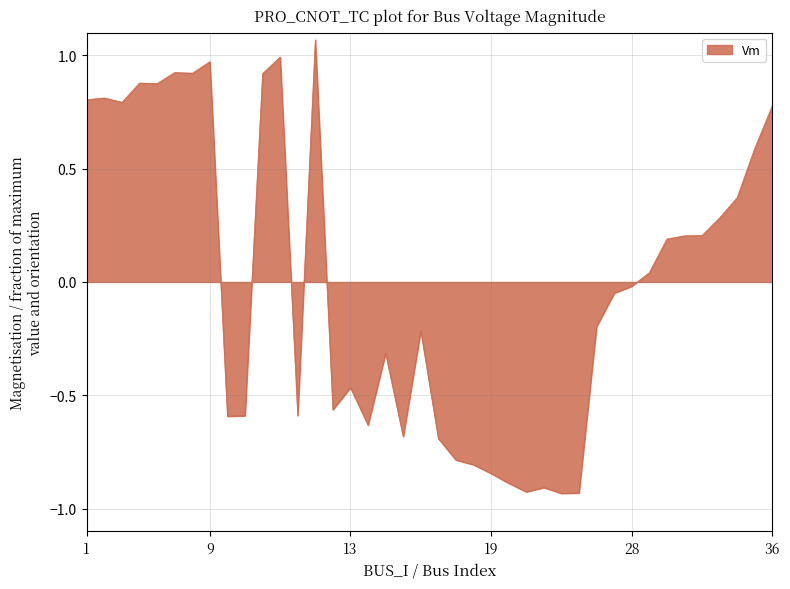

Does the chart have visible grid lines?

Yes